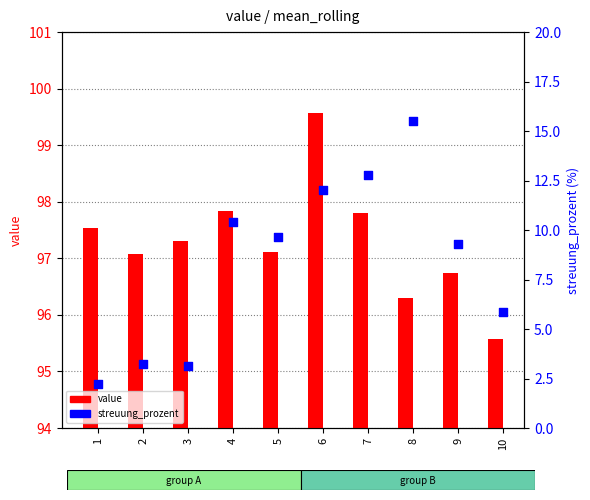

At how many categories does at least one series exceed 23?

10